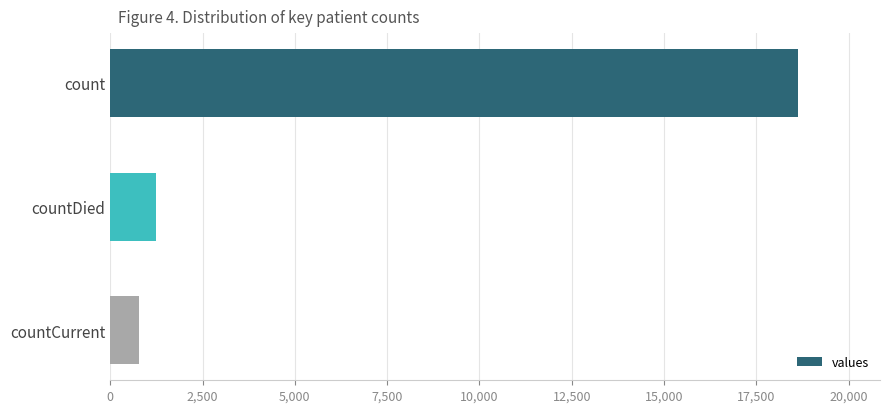

How many bars are there in total?

3